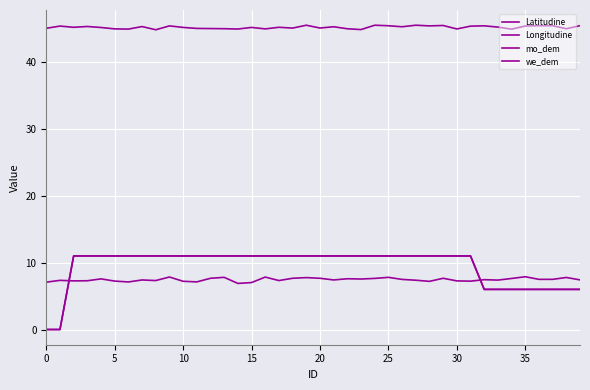

Does the chart display data point markers on the line(s)?

No